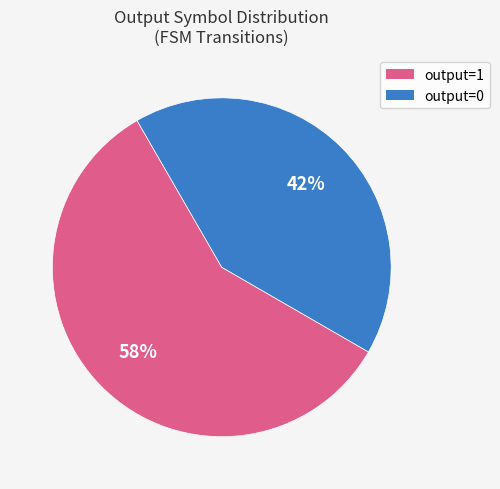

Does any single category account for the majority?

Yes